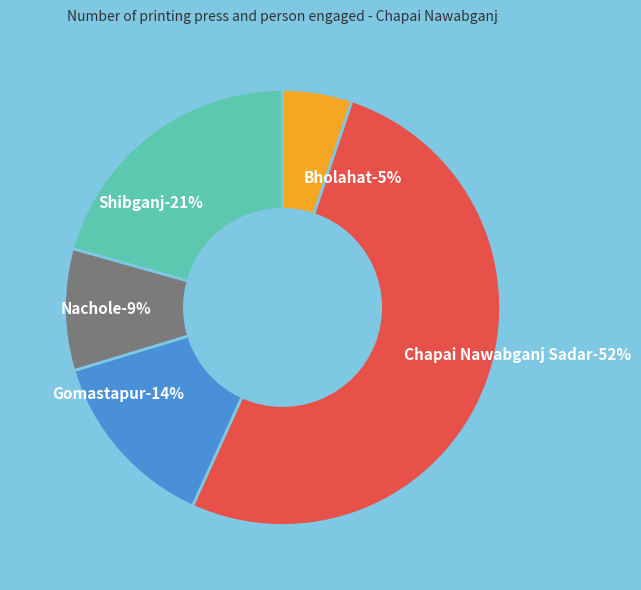

To the nearest percent, what portion does Shibganj represent?

21%